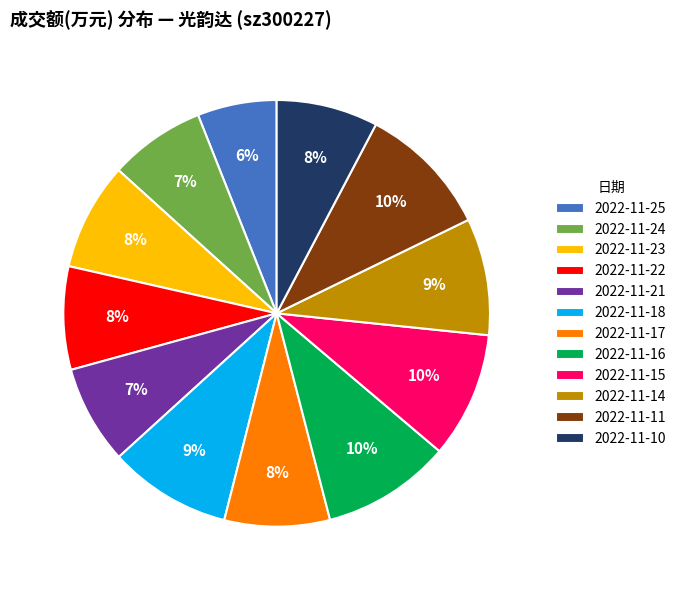

How many segments does this pie chart have?

12